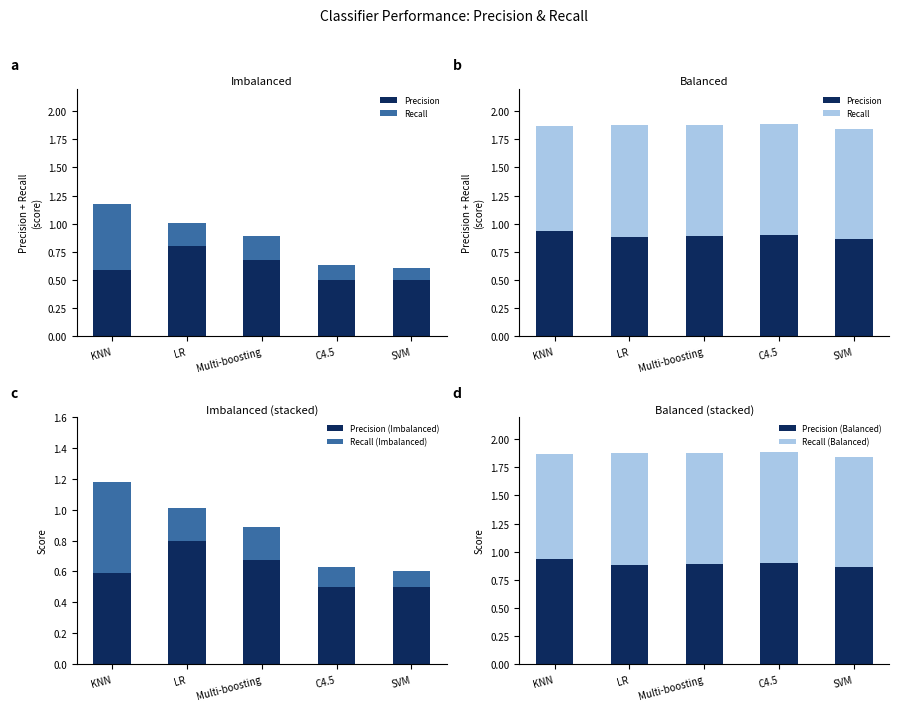

The Recall series shows 1.5 at LR. True or false?

False